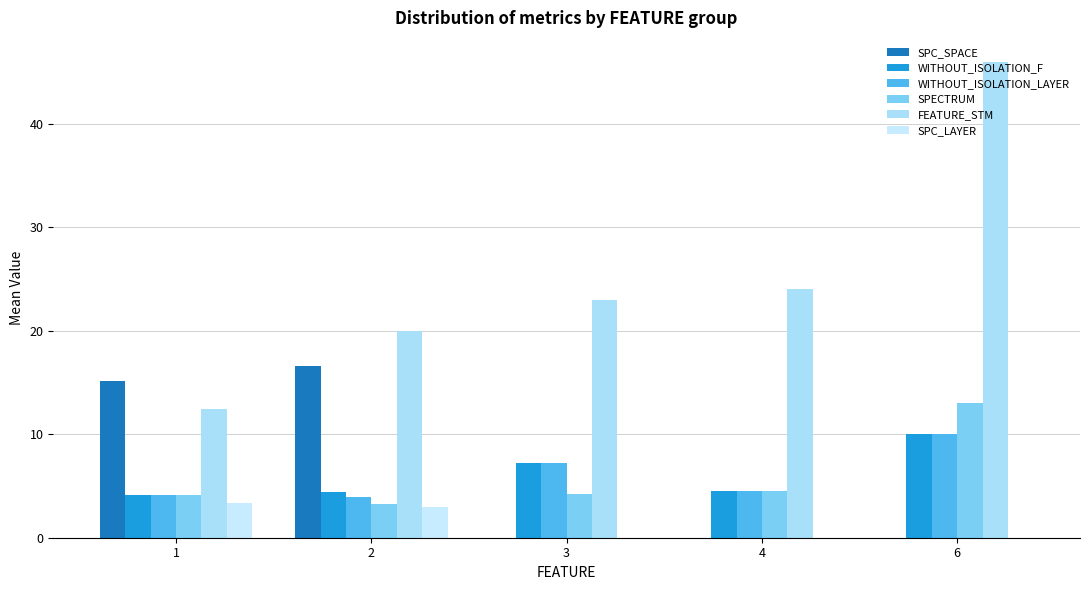

The value of SPC_SPACE at 3 is 0.0. True or false?

True